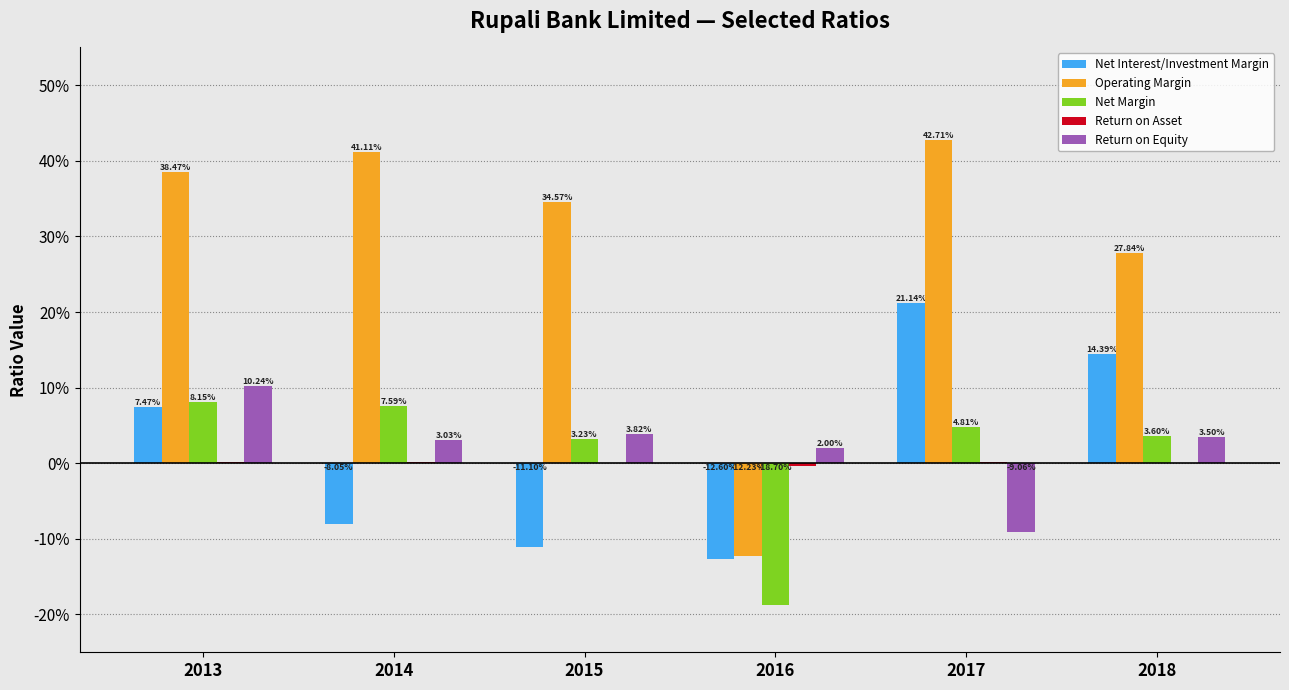

Does the chart contain stacked bars?

No